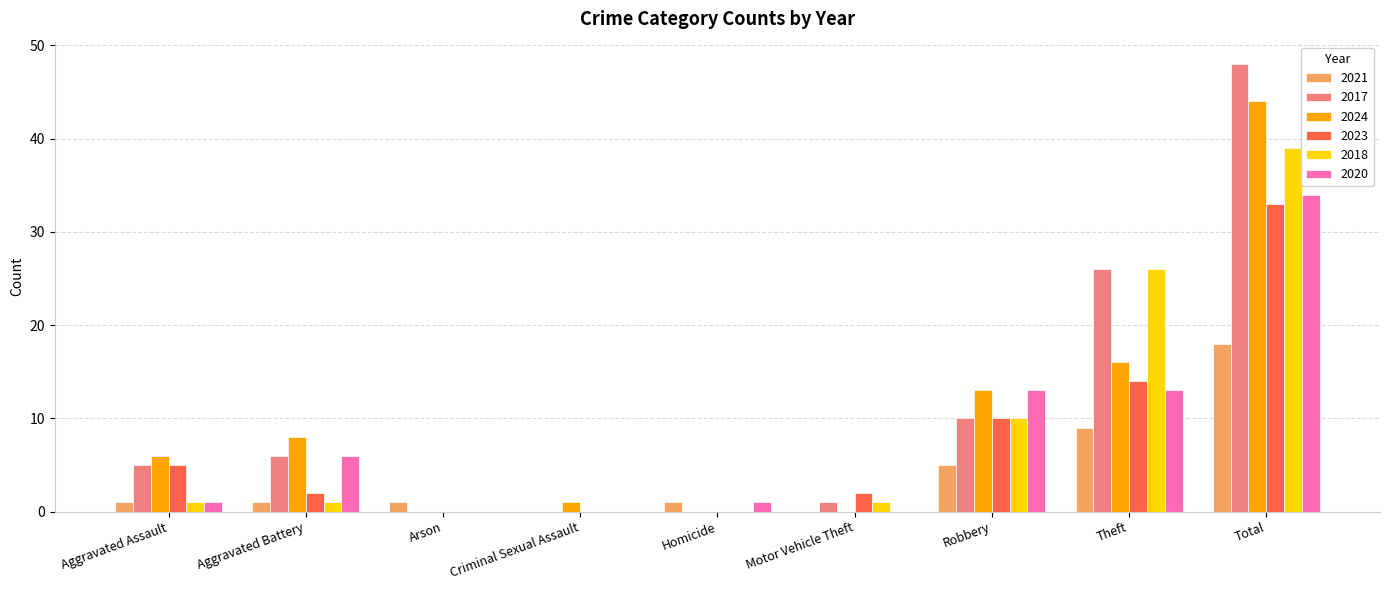

The value of 2020 at Robbery is 5. True or false?

False